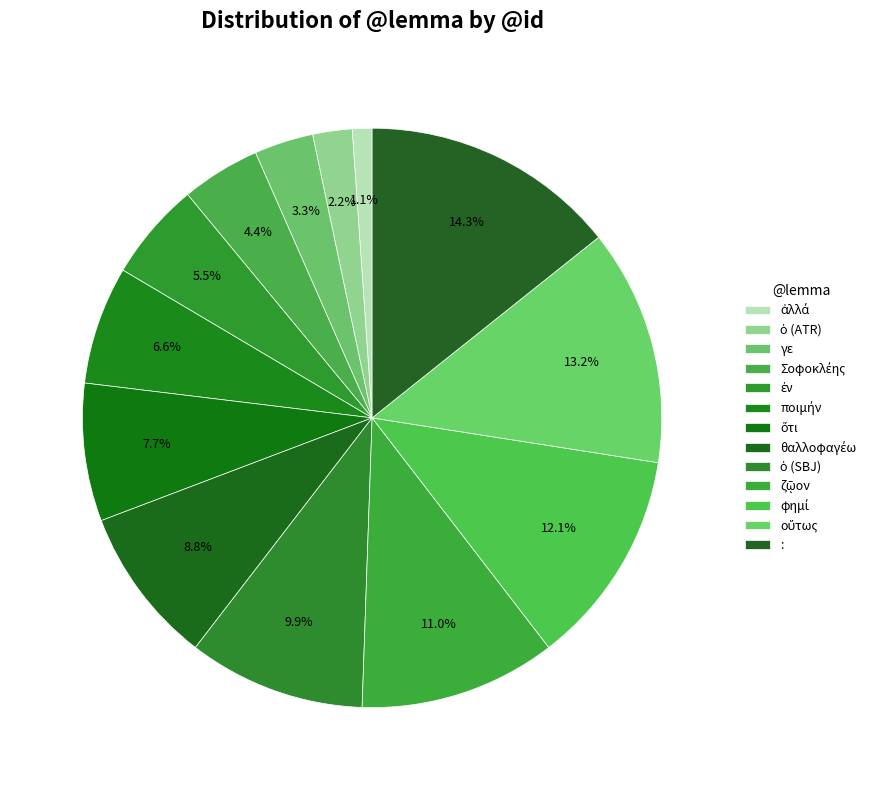

How many segments does this pie chart have?

13